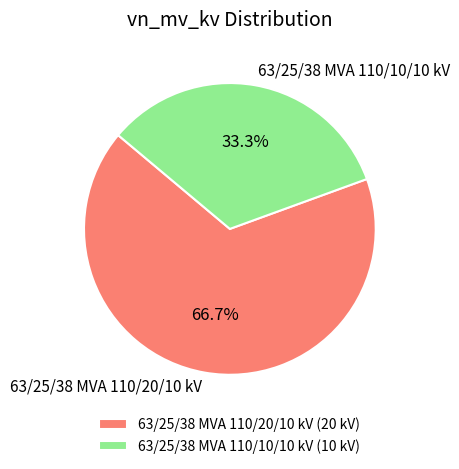

True or false: 63/25/38 MVA 110/20/10 kV accounts for 72% of the total.

False